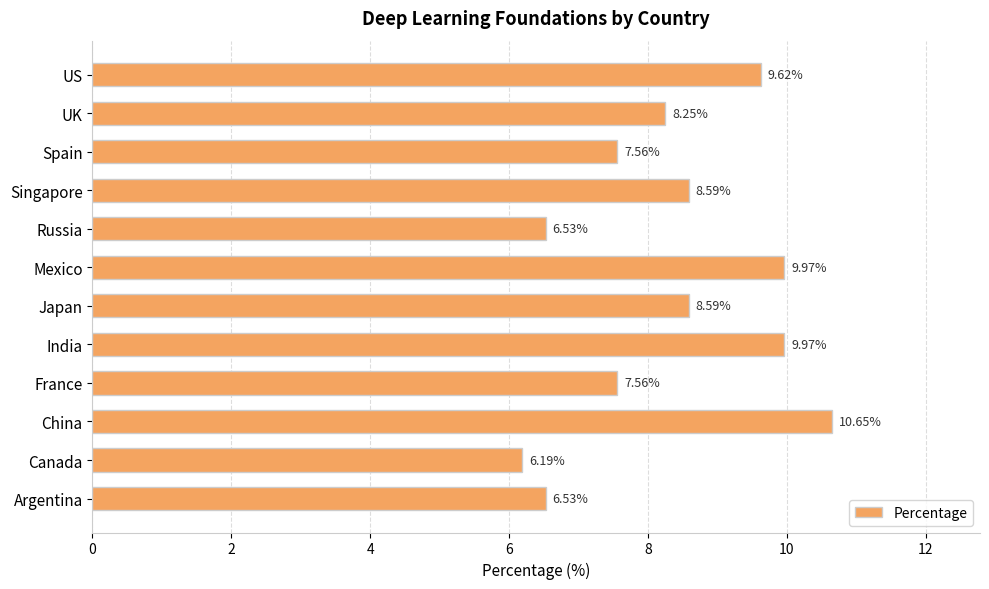

What is the difference between the maximum and minimum values?

4.5